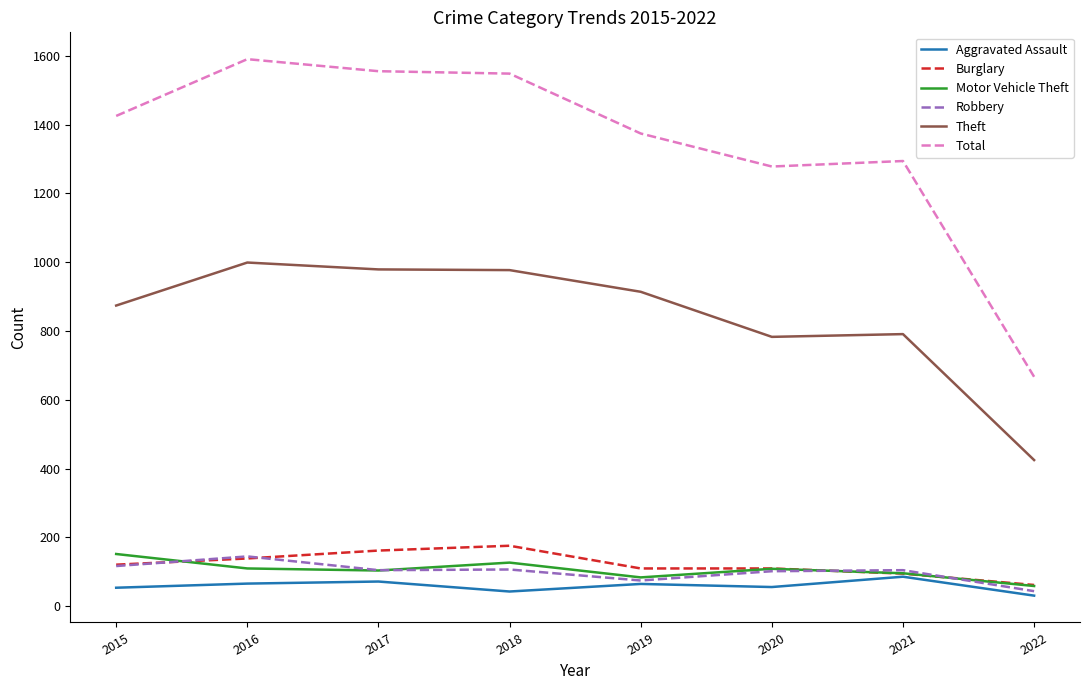

What are all the series names shown in the legend?

Aggravated Assault, Burglary, Motor Vehicle Theft, Robbery, Theft, Total